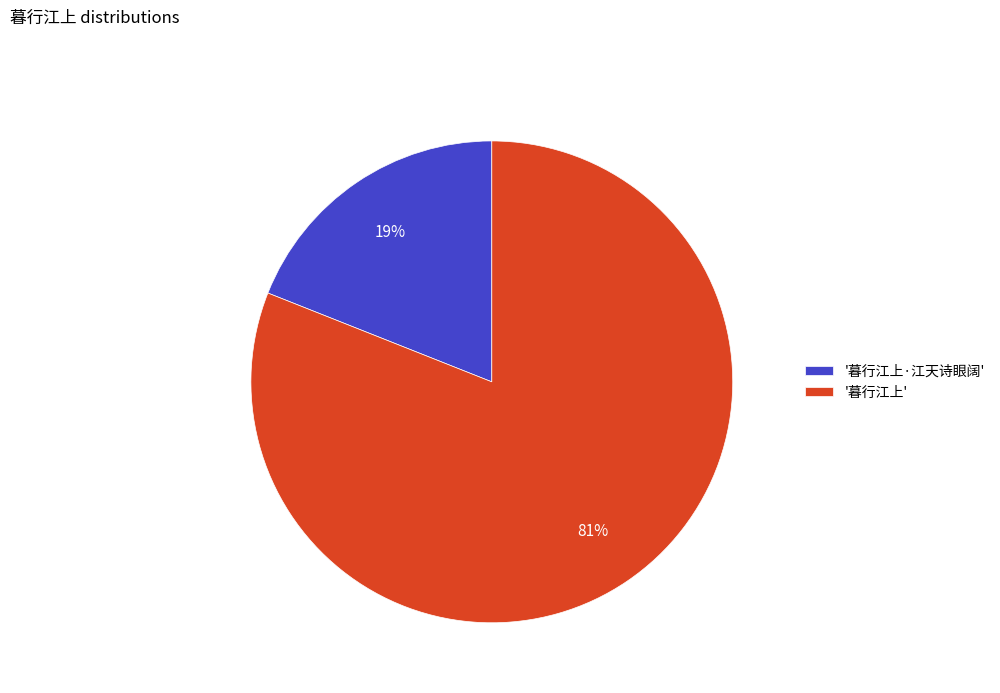

Approximately how many times larger is the value at '暮行江上' compared to '暮行江上·江天诗眼阔'?

4.3